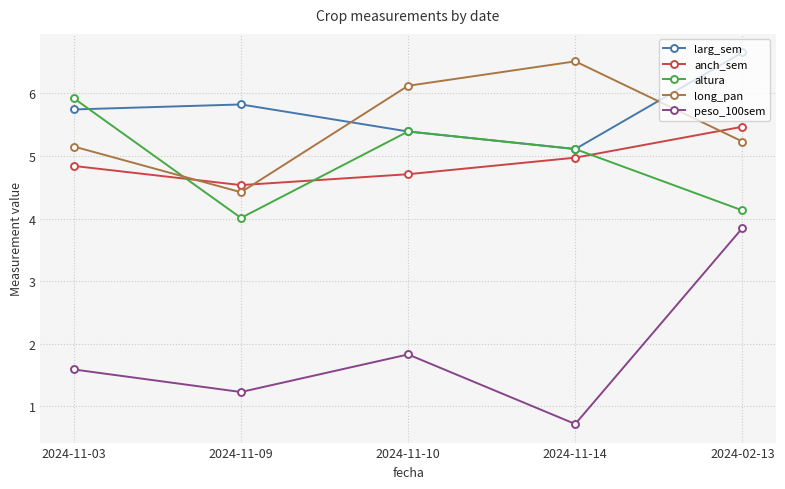

What is the average value of the anch_sem series?

4.9